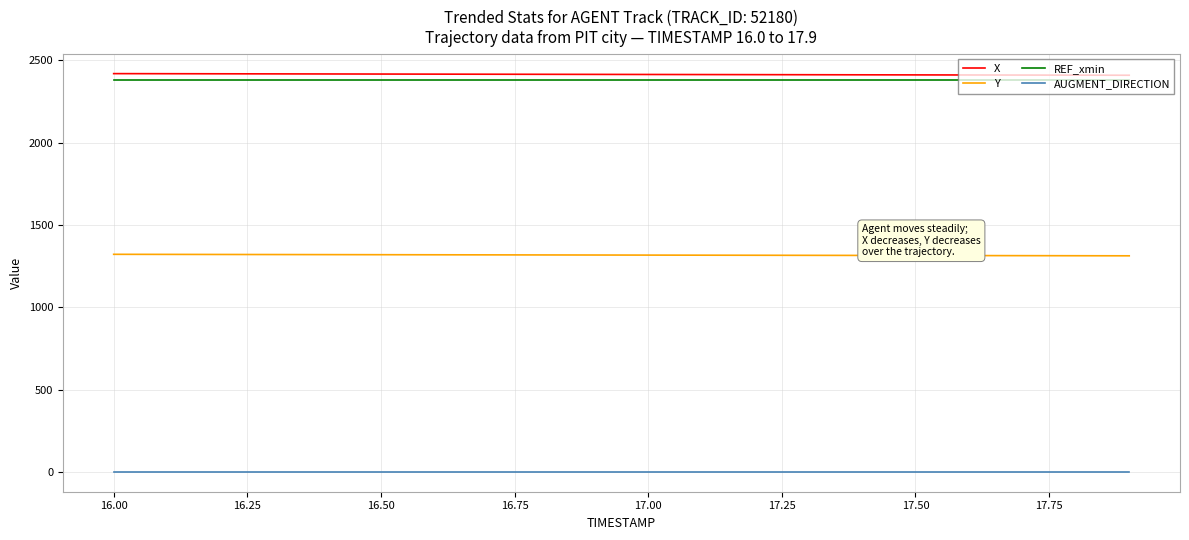

What is the lowest value of the X series?

2408.9